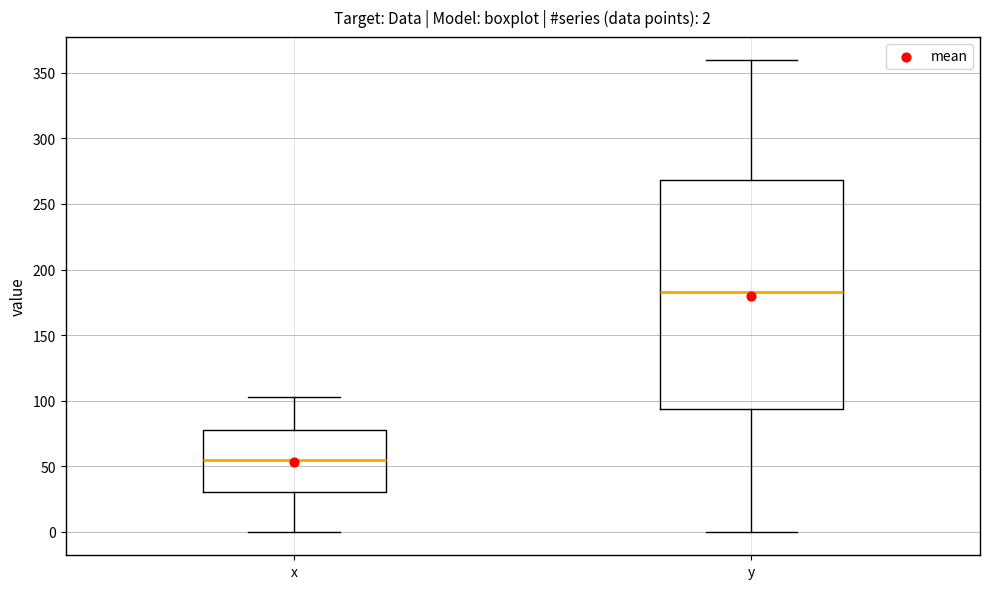

Which box is the tallest, from its lower edge to its upper edge?

y